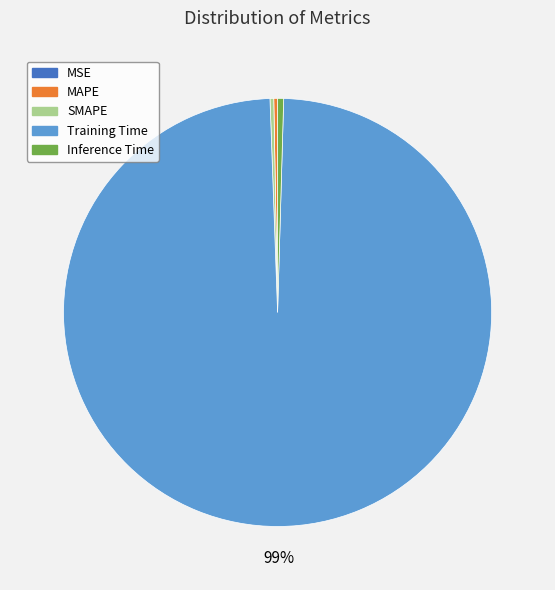

Is it true that Inference Time is 0% of the pie?

True